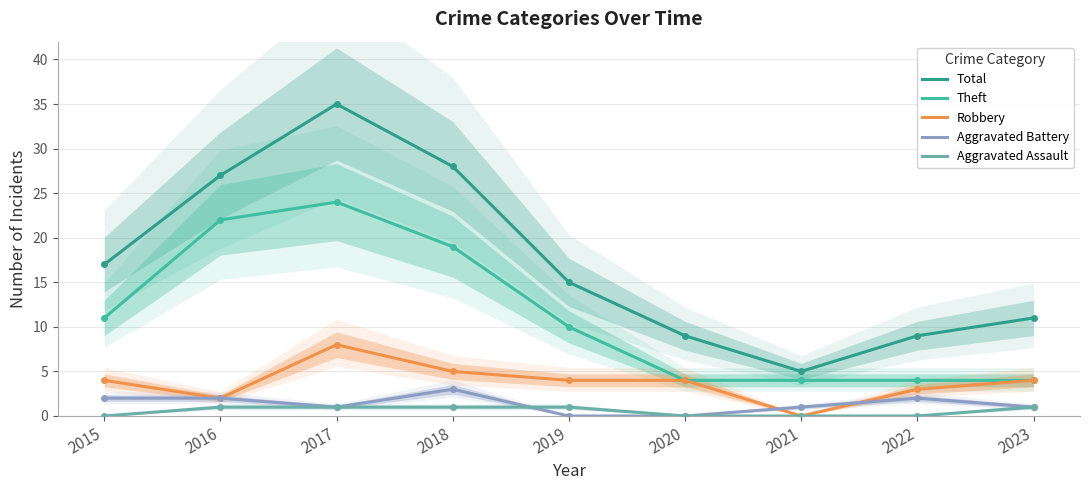

Which series has the widest spread of values?

Total